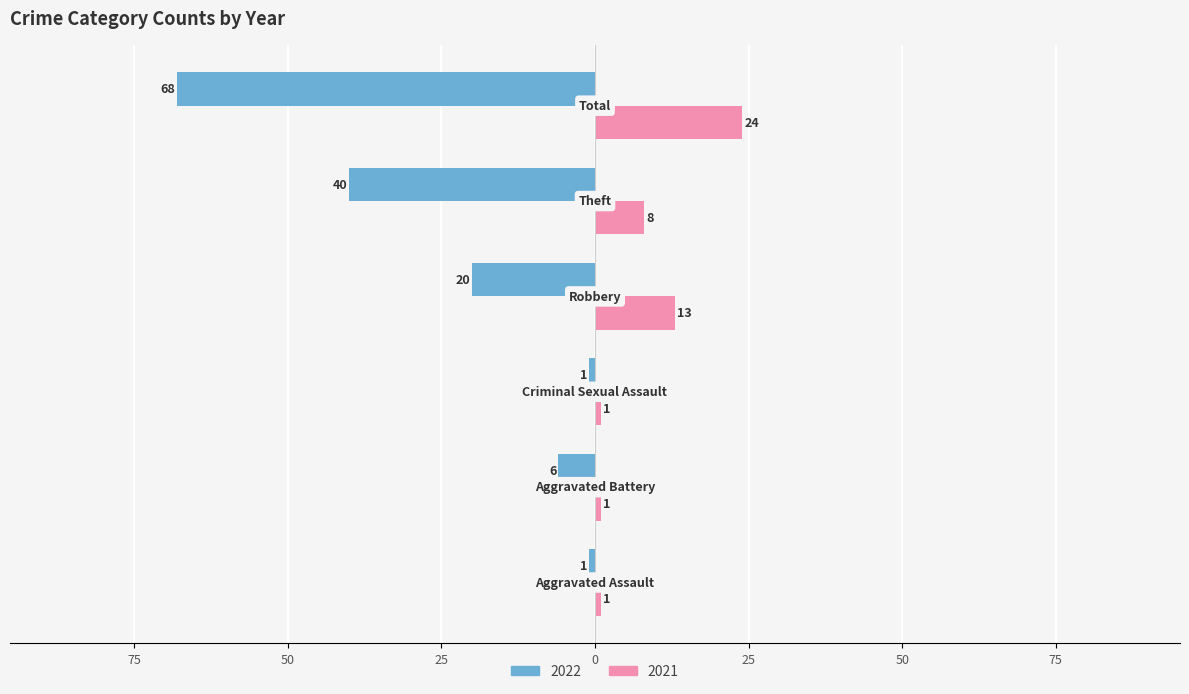

What are all the series names shown in the legend?

2022, 2021